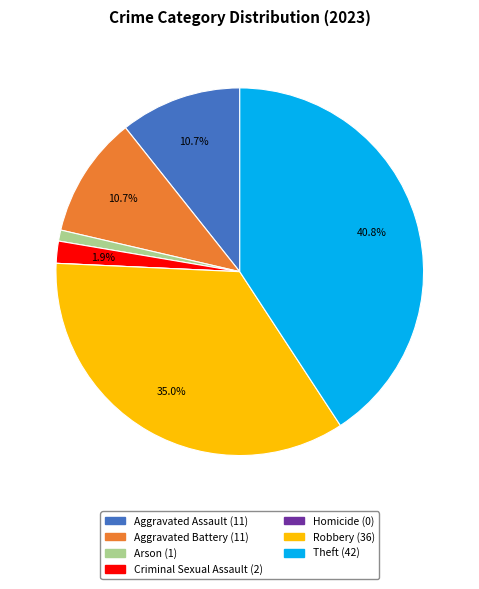

Is Theft the majority of the pie?

No